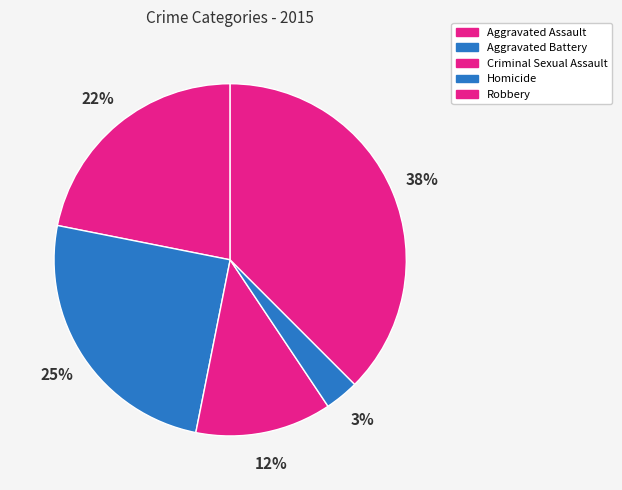

How many slices are in this pie chart?

5